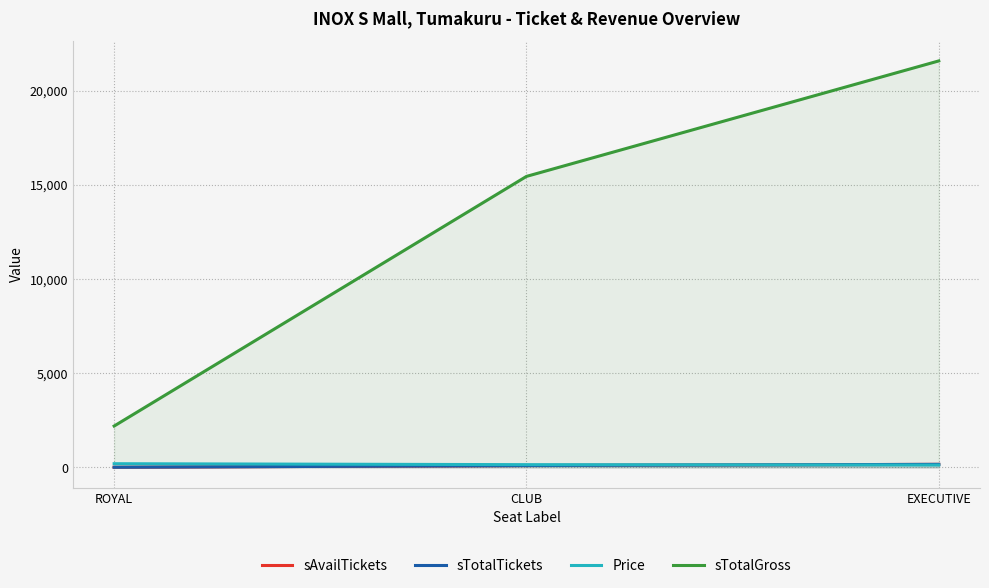

What is the maximum value shown in the chart?

21580